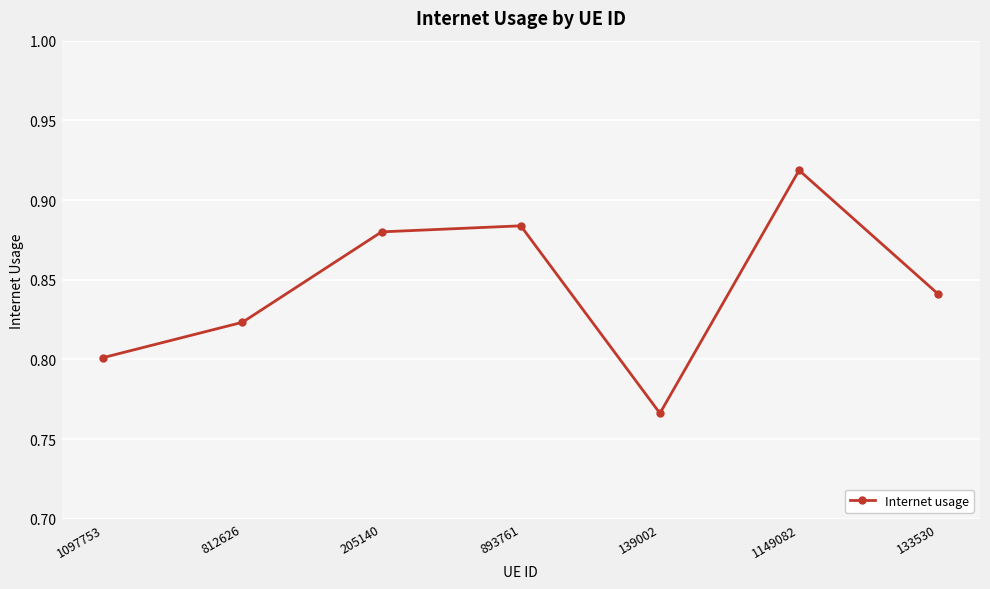

The value at 1149082 is 1.4. True or false?

False